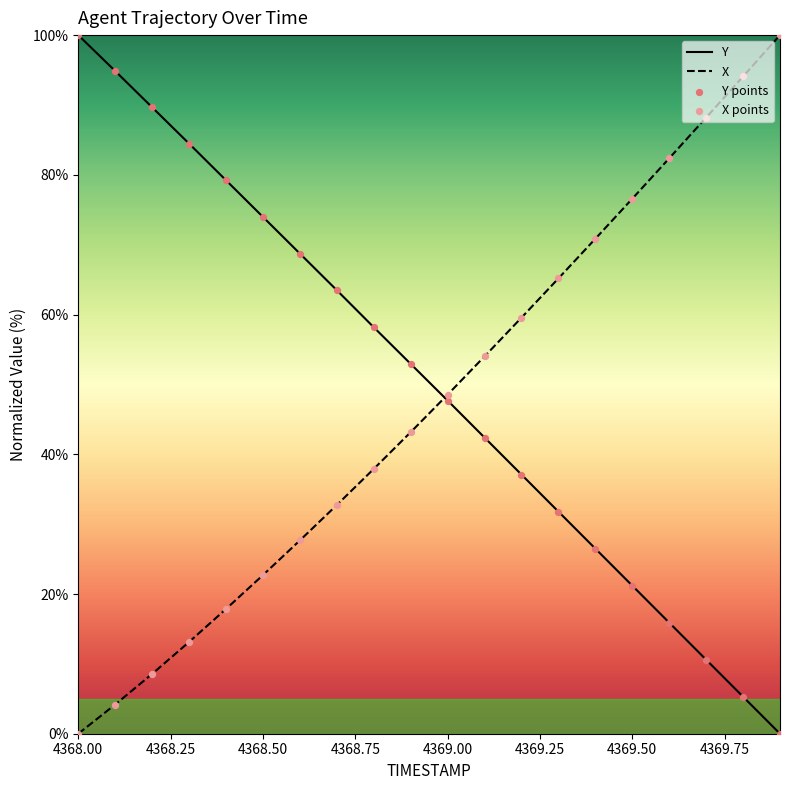

Which series reaches the maximum Y coordinate?

TIMESTAMP